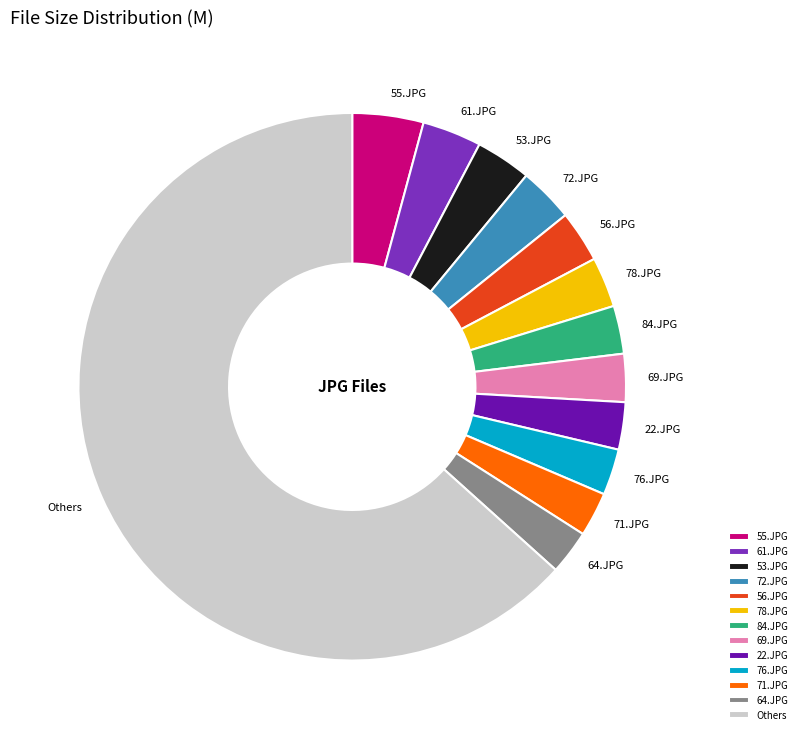

Does 56.JPG account for over 50% of the chart?

No